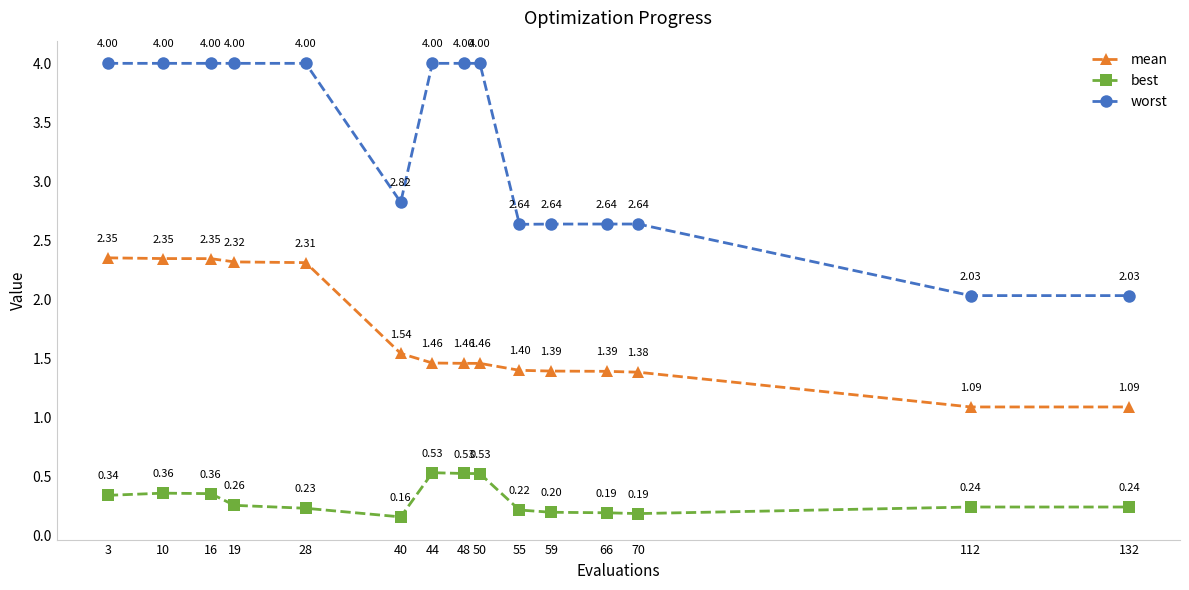

At how many categories does at least one series exceed 0?

15